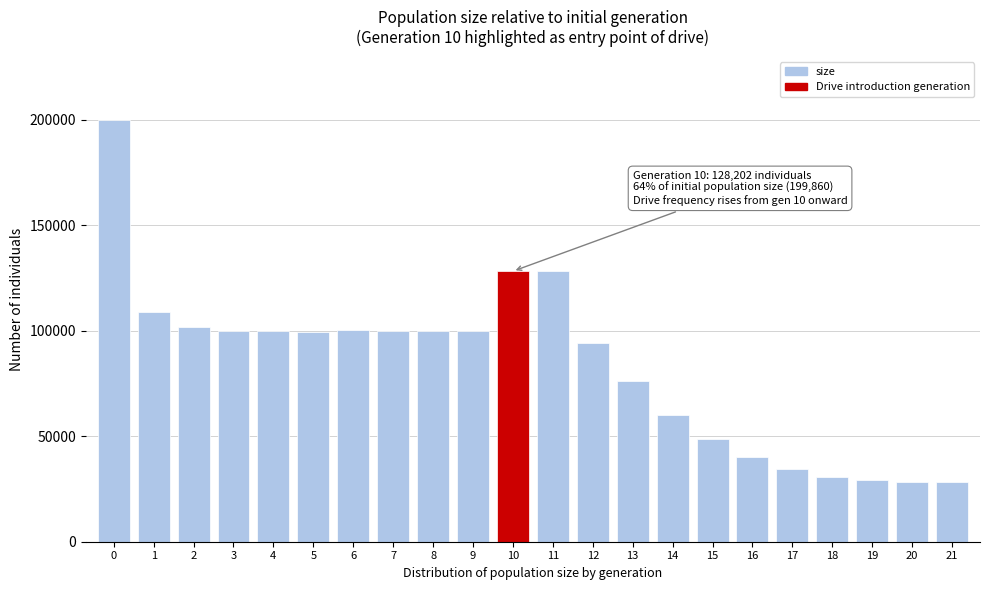

What is the sum of all values?

1836568